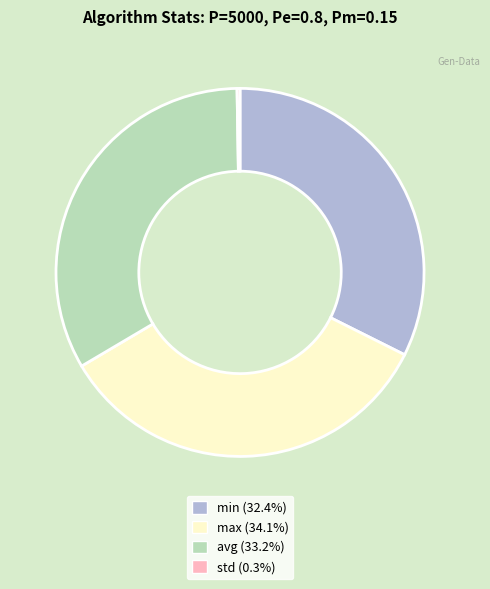

Is there a majority slice in this chart?

No